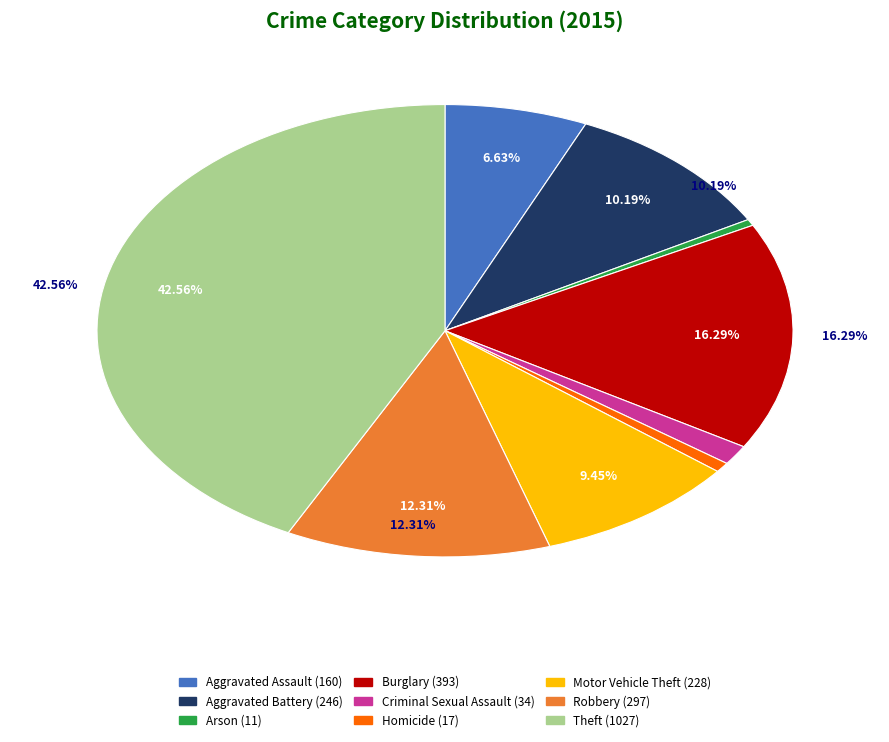

True or false: Burglary accounts for 10% of the total.

False